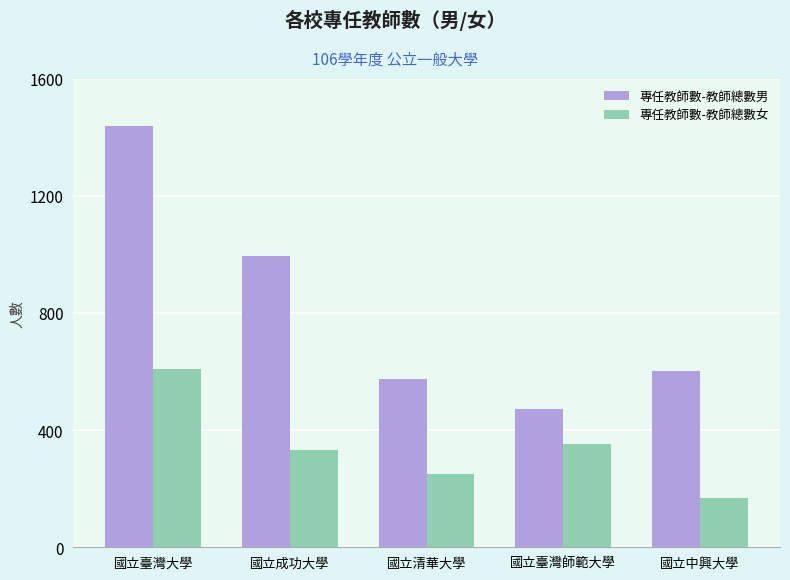

List the labels in order of 專任教師數-教師總數女 value, largest first.

國立臺灣大學, 國立臺灣師範大學, 國立成功大學, 國立清華大學, 國立中興大學